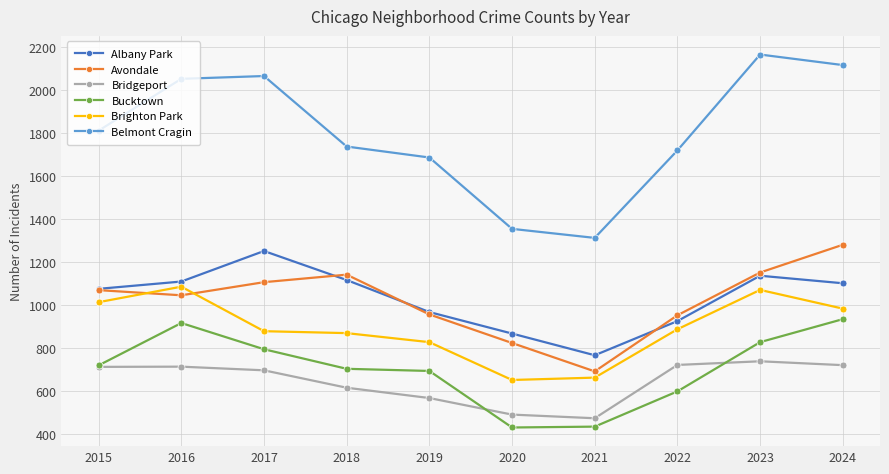

True or false: Bucktown and Albany Park intersect in this chart.

False